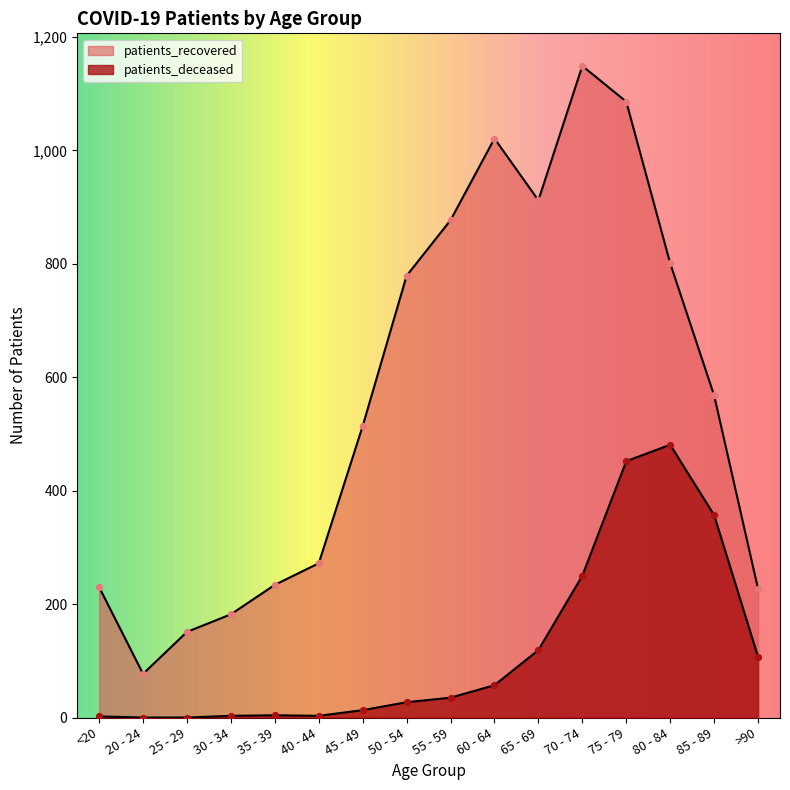

Which series contains the highest Y value?

patients_recovered